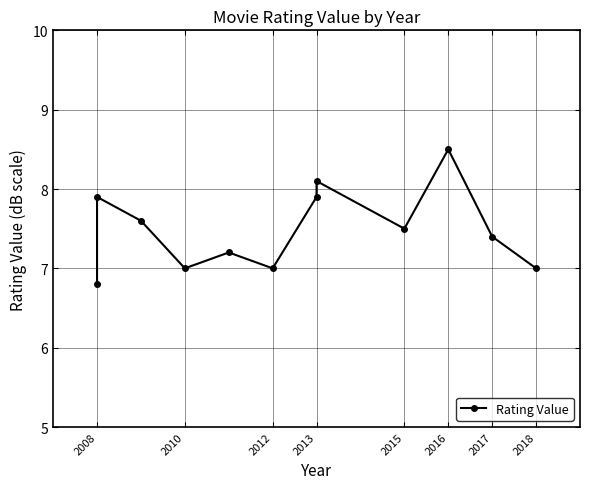

How many distinct data groups are displayed?

1